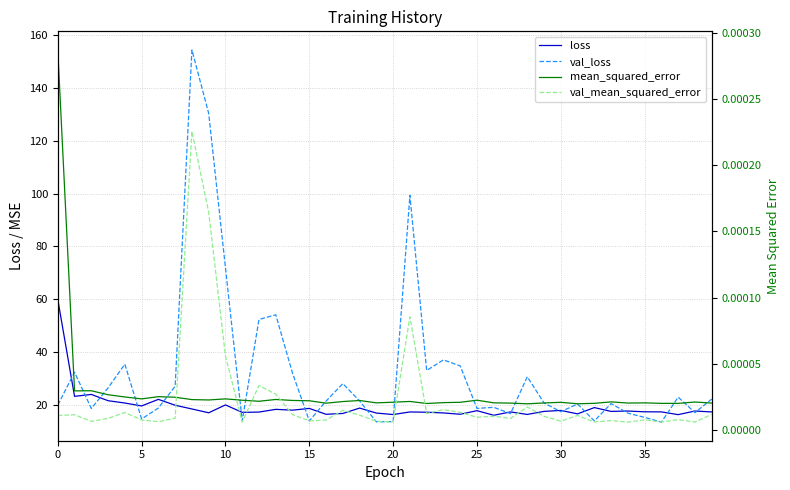

True or false: val_mean_squared_error has a value of 0.0 at 12.

True